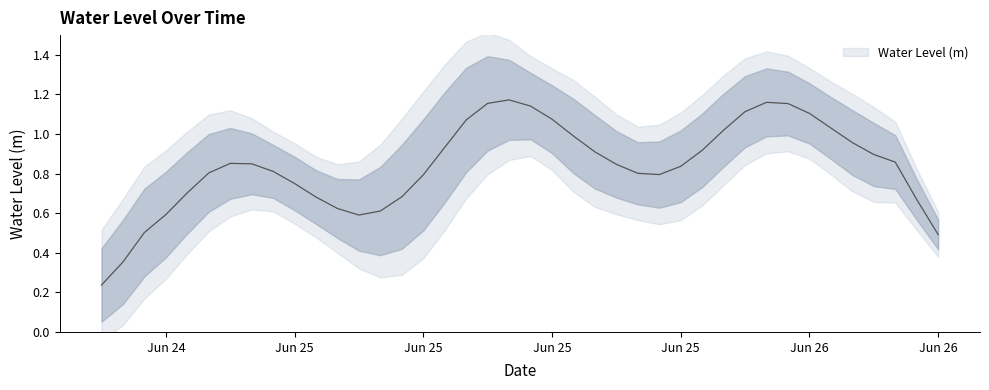

At which category does the chart reach its peak across all series?

2025-06-25 13:00:00